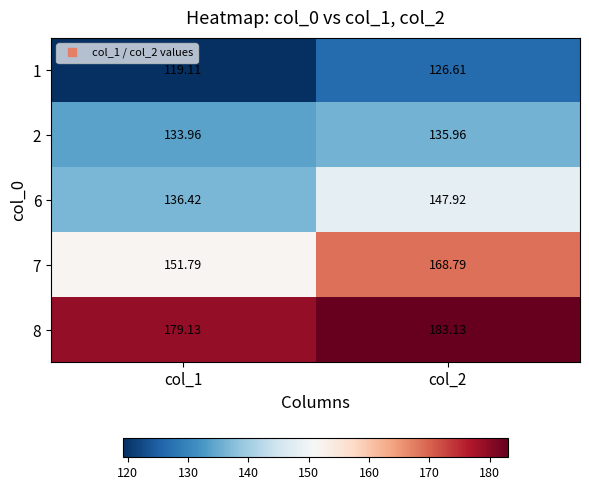

Is the value of 8 at col_2 greater than the value of 7 at col_1?

Yes